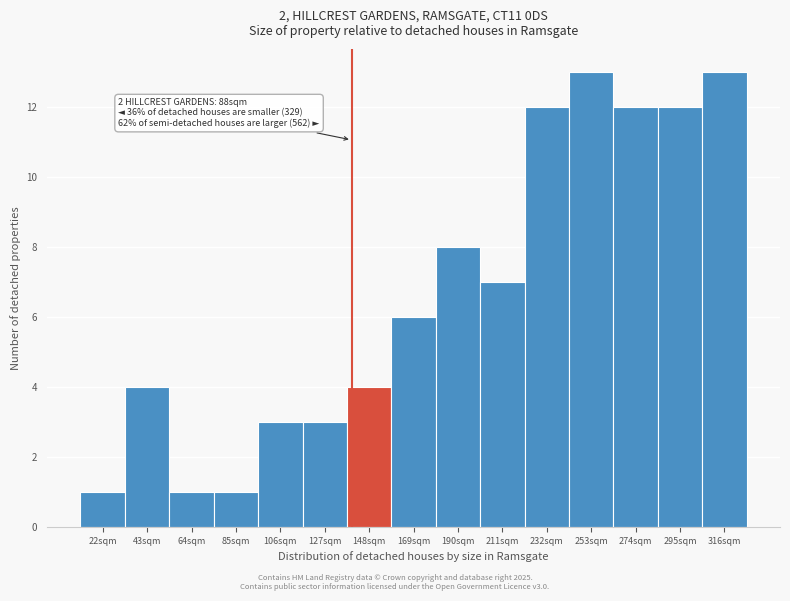

Reading right to left, list all the values displayed in this chart.

316sqm=13	295sqm=12	274sqm=12	253sqm=13	232sqm=12	211sqm=7	190sqm=8	169sqm=6	148sqm=4	127sqm=3	106sqm=3	85sqm=1	64sqm=1	43sqm=4	22sqm=1